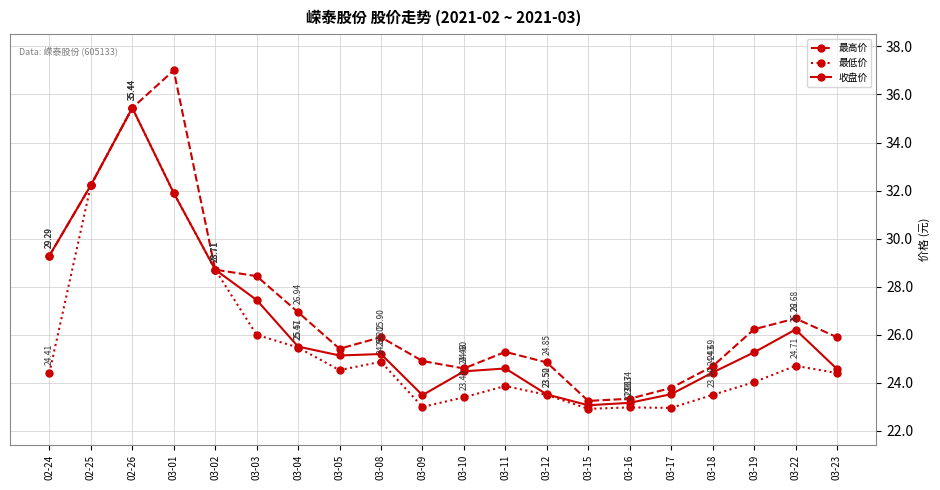

What is the difference between the highest and lowest values at 03-11?

1.4